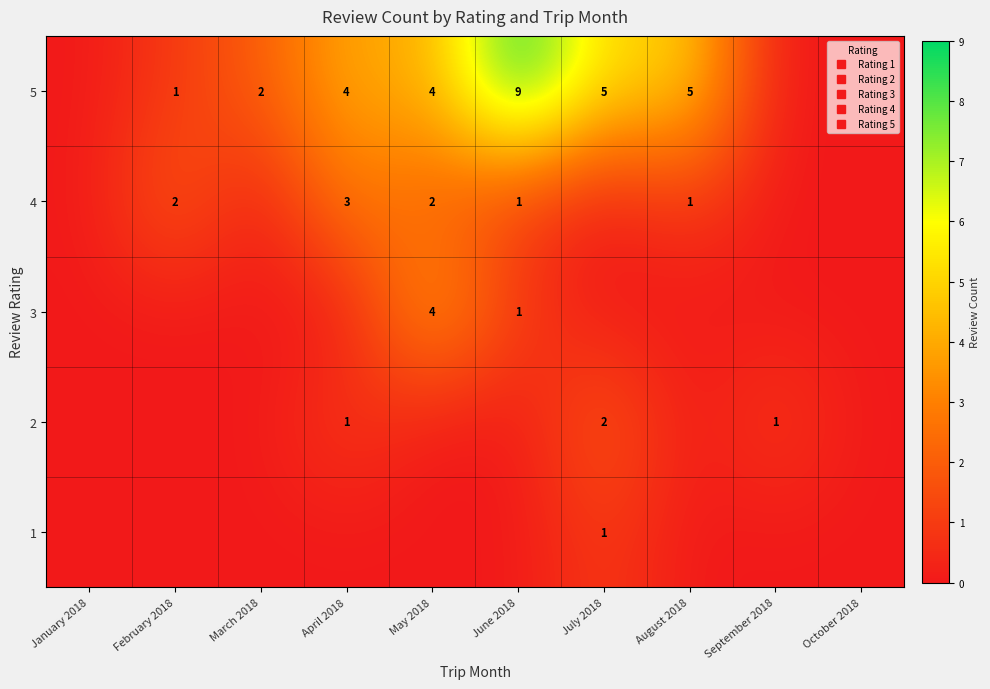

Where is 2 nearest to the value 1?

April 2018